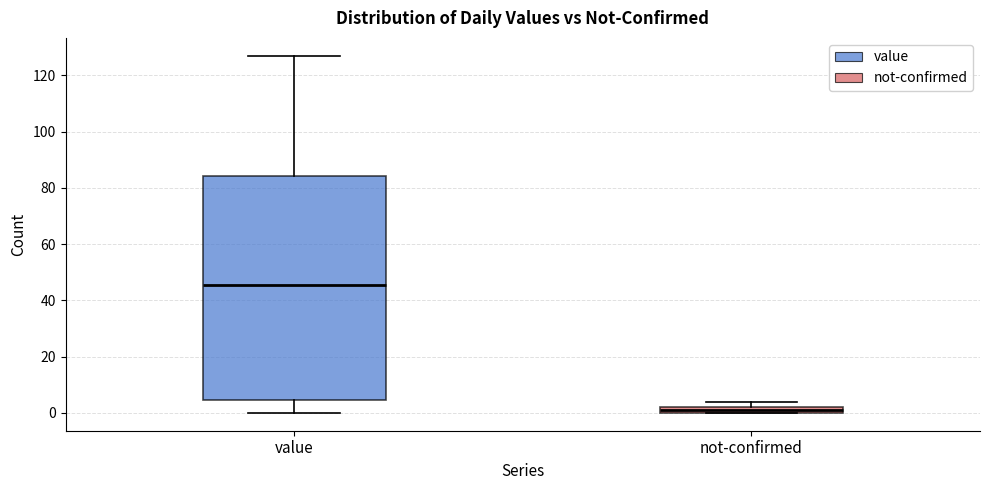

Where is the upper edge of the box for not-confirmed on the y-axis? The values are not printed on the chart, so give them approximately, as read against the axis.

2